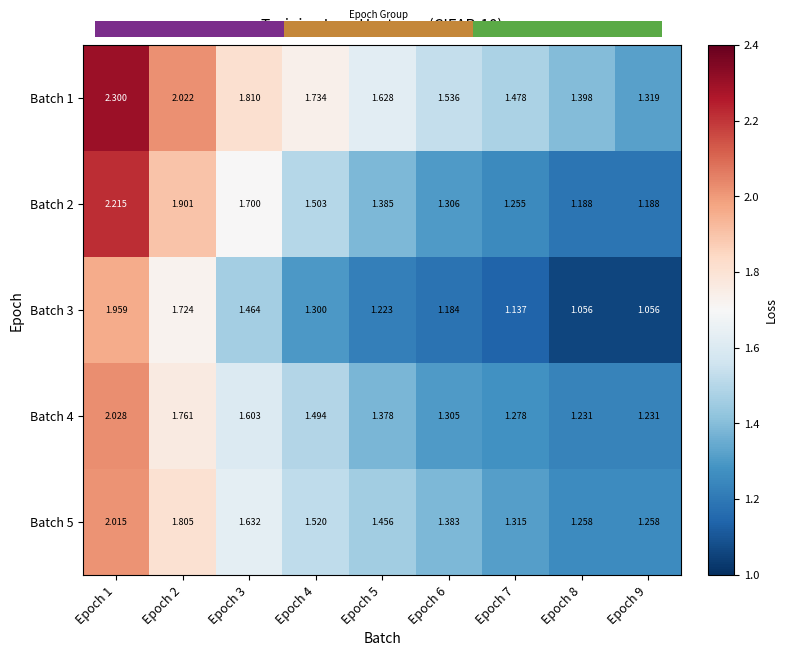

Which series has the largest range (max minus min)?

Batch 2